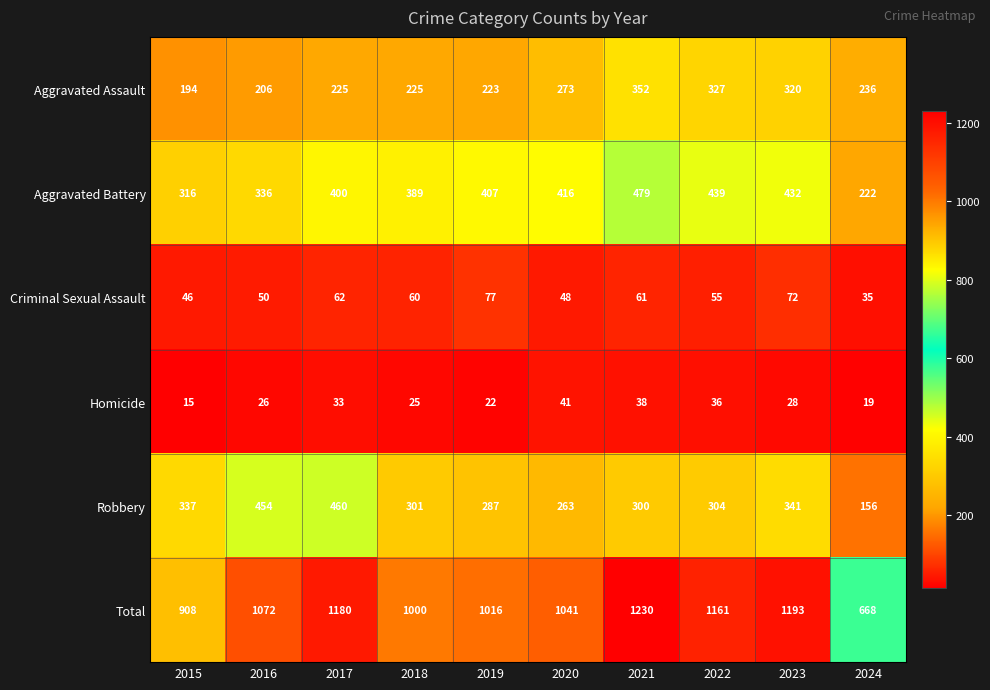

Rank the series by their maximum value, from highest to lowest.

Total, Aggravated Battery, Robbery, Aggravated Assault, Criminal Sexual Assault, Homicide